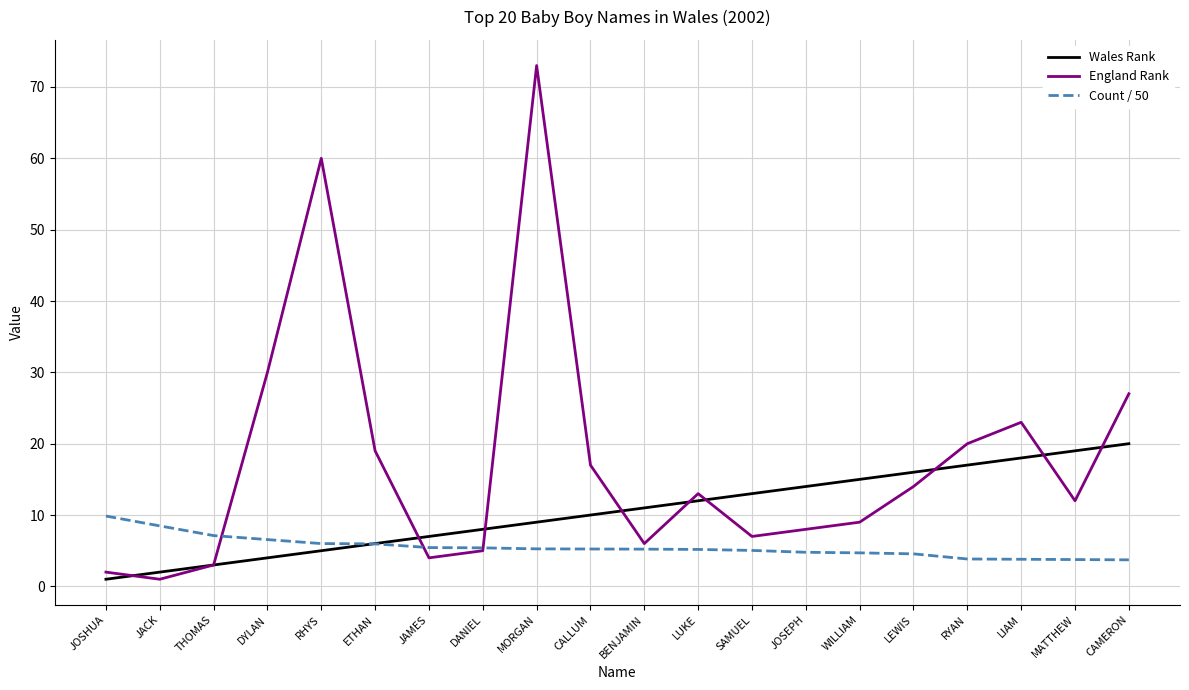

Rank the categories by England Rank value from highest to lowest.

MORGAN, RHYS, DYLAN, CAMERON, LIAM, RYAN, ETHAN, CALLUM, LEWIS, LUKE, MATTHEW, WILLIAM, JOSEPH, SAMUEL, BENJAMIN, DANIEL, JAMES, THOMAS, JOSHUA, JACK